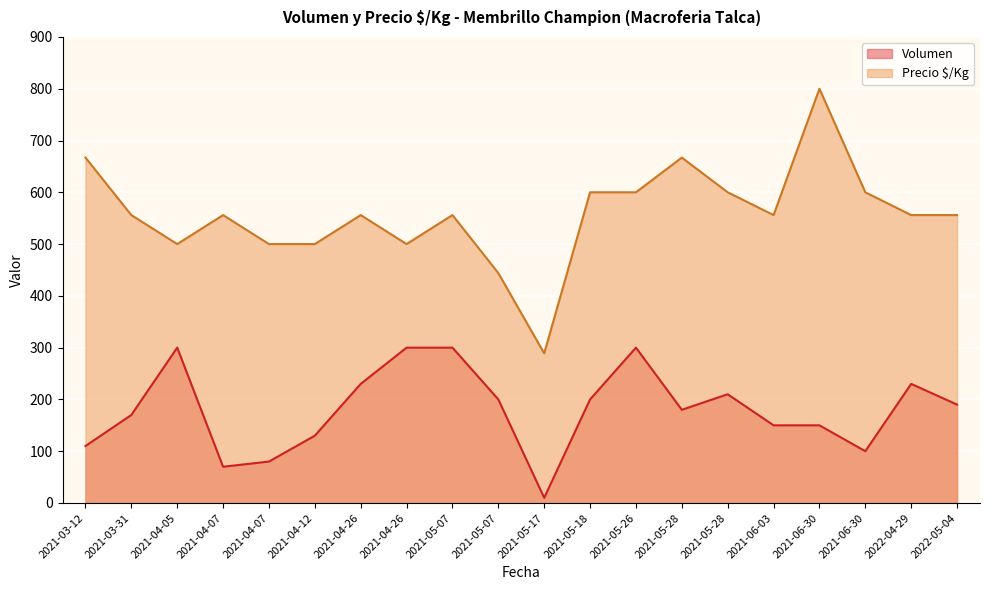

At 2021-06-03, list the series in order from smallest to largest.

Volumen, Precio $/Kg